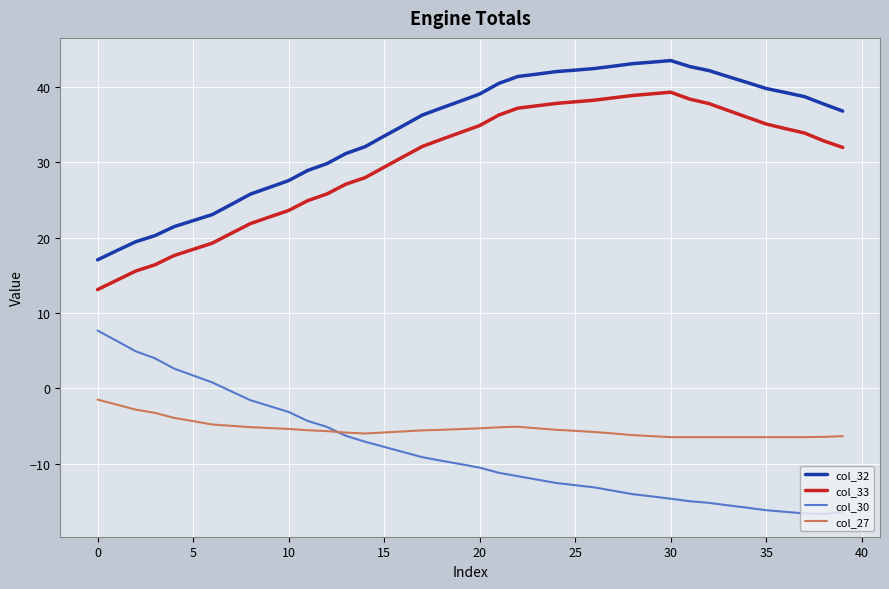

True or false: col_30 and col_32 intersect in this chart.

False